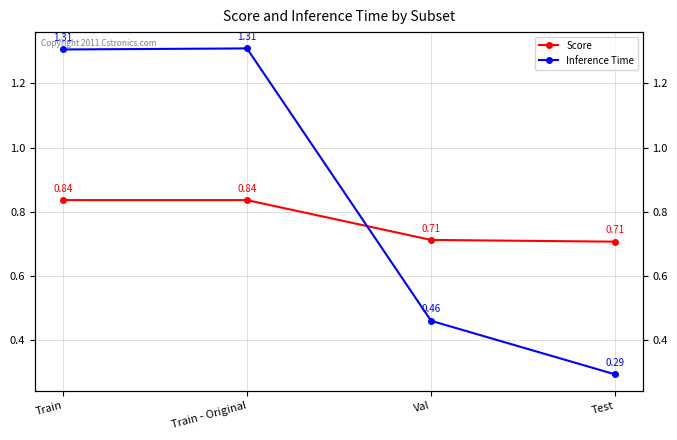

How many lines are shown in the chart?

2